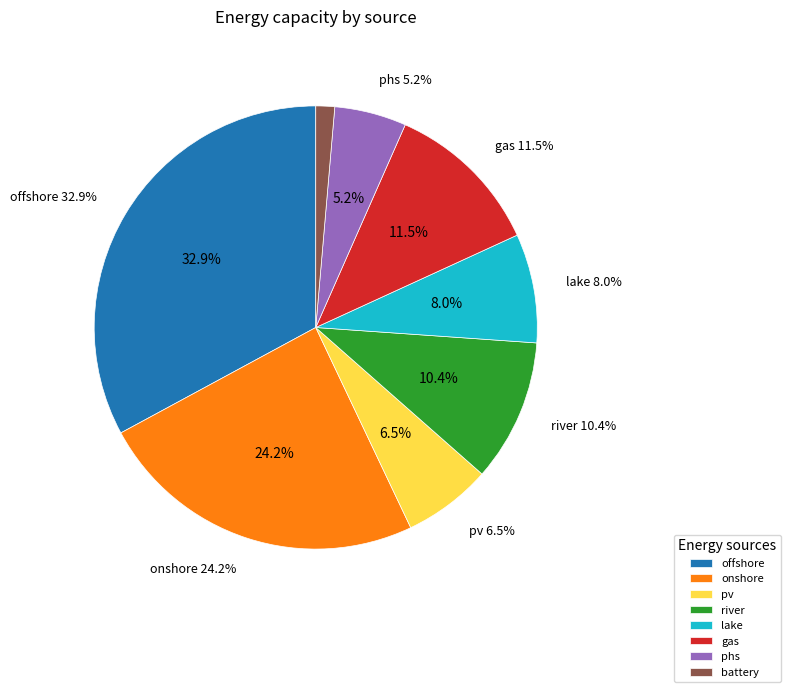

To the nearest percent, what percentage of the pie is battery?

1%